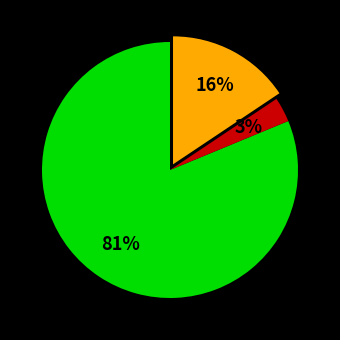

Is there a majority slice in this chart?

Yes